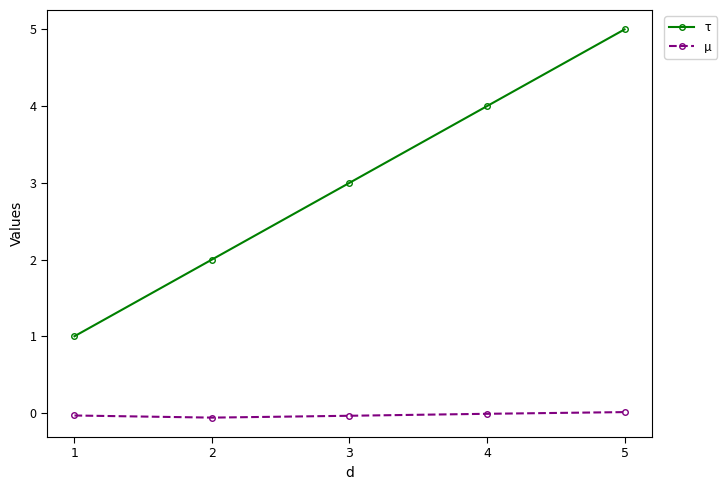

True or false: τ has more than 0 points higher than both neighbors.

False